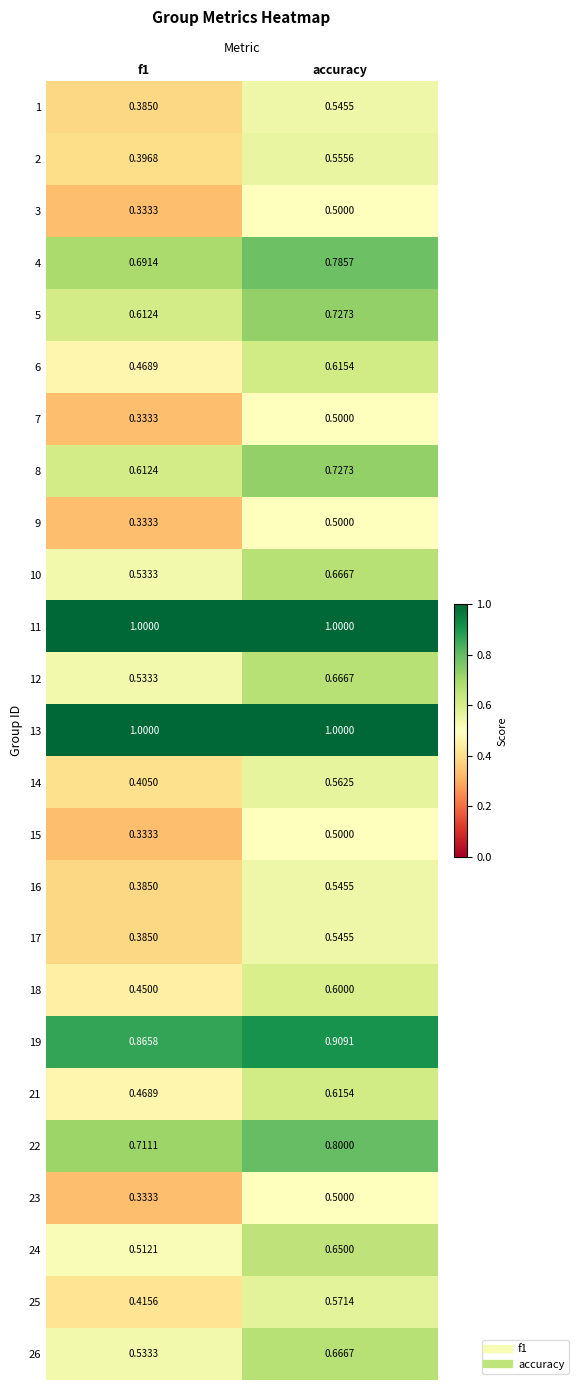

At which category is the sum across all series the highest?

accuracy